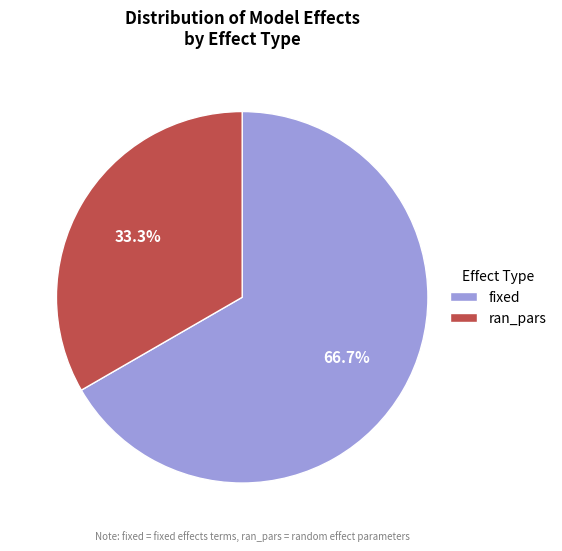

Which category has the smallest portion of the pie?

ran_pars